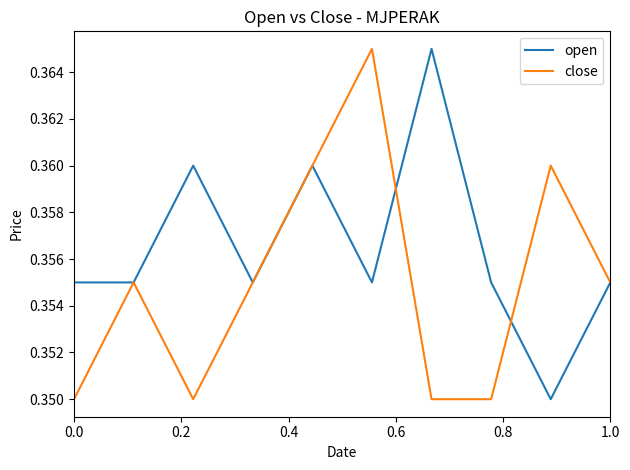

How many categories are shown in the chart?

10